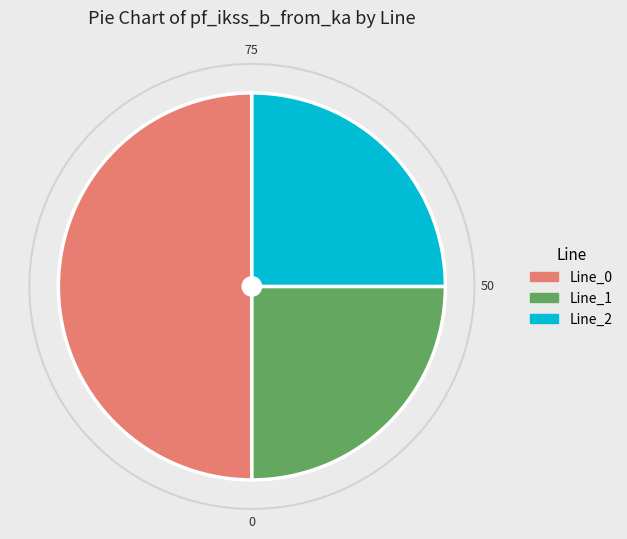

Combined, do Line_2 and Line_0 account for over 50%?

Yes